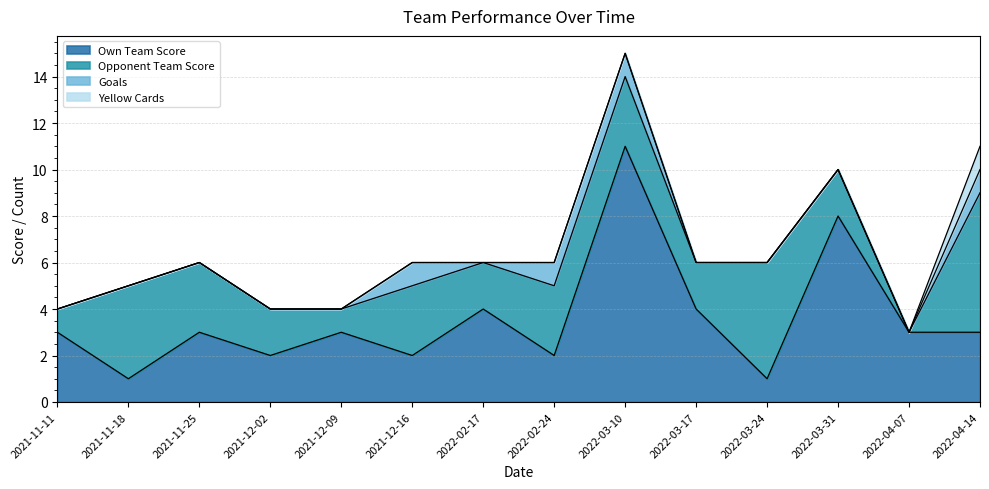

How many values in the Opponent Team Score series exceed 3?

3